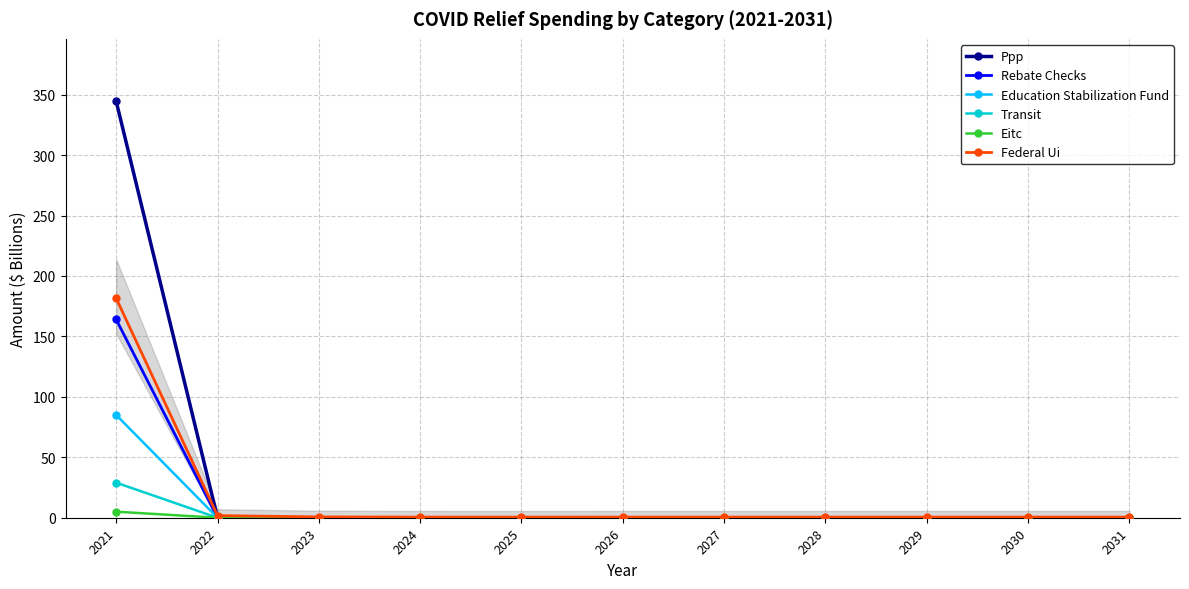

What is the total value across all series at 2027?

0.5